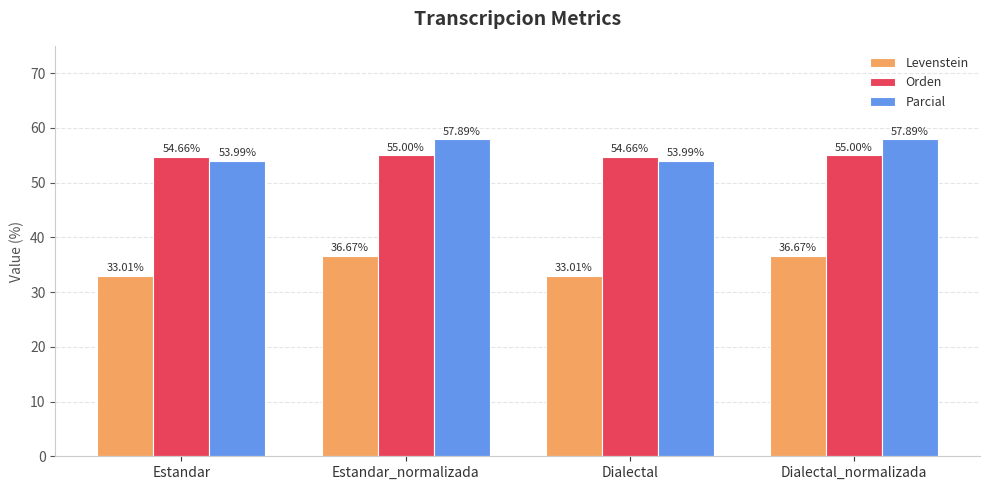

How many values in the Parcial series exceed 57?

2